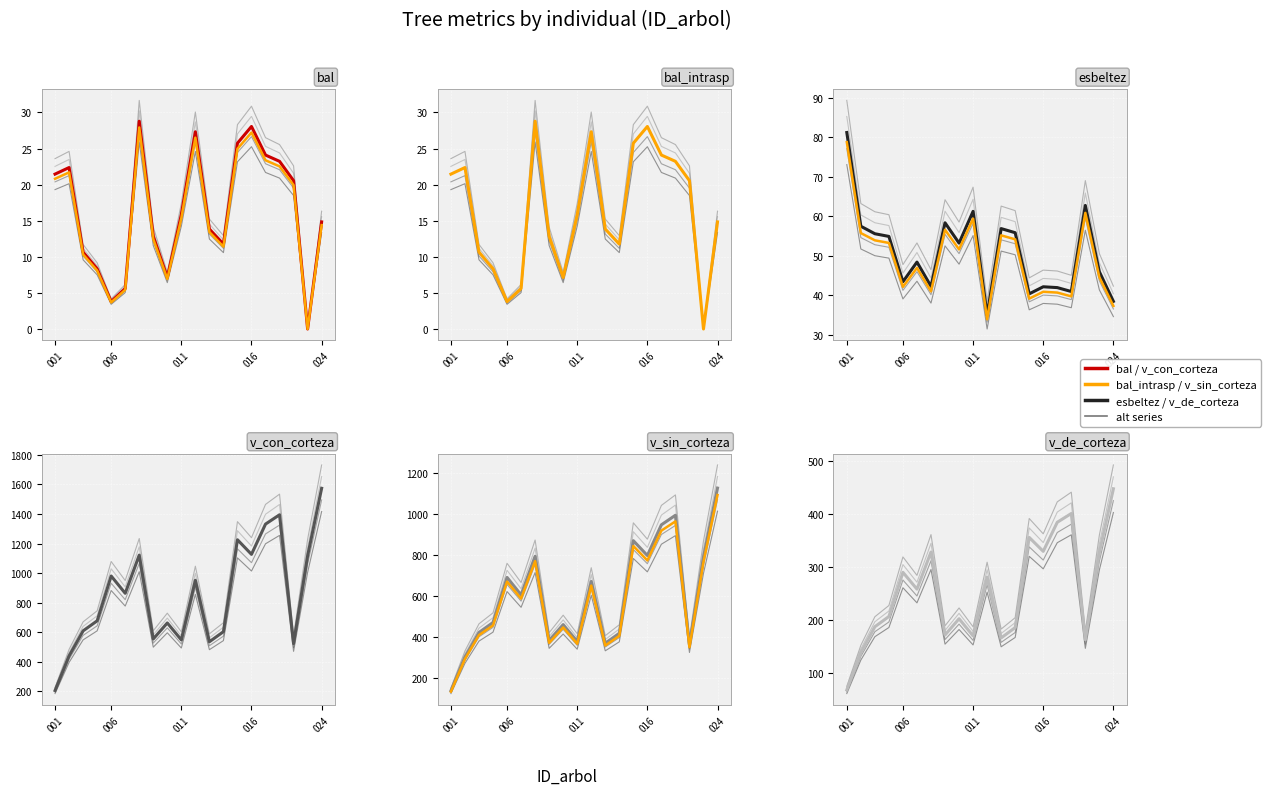

Rank the categories by v_de_corteza value from lowest to highest.

92383001, 92383002, 92383022, 92383013, 92383011, 92383009, 92383014, 92383003, 92383010, 92383004, 92383007, 92383012, 92383006, 92383023, 92383008, 92383016, 92383015, 92383019, 92383021, 92383024